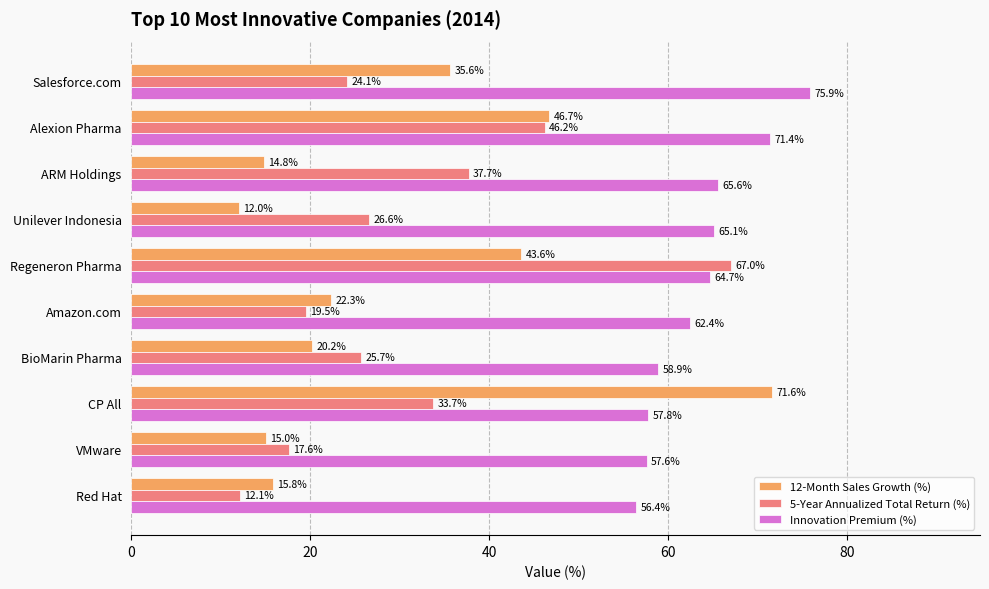

What is the sum of all 12-Month Sales Growth (%) values?

297.6